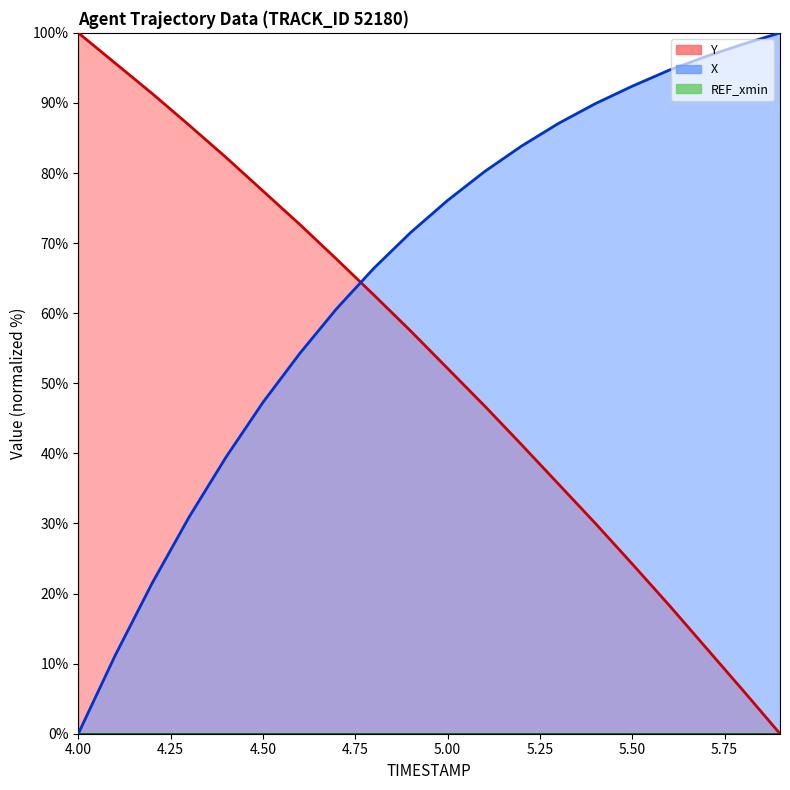

What is the value of the Y point at the 1st from the left?

100.0